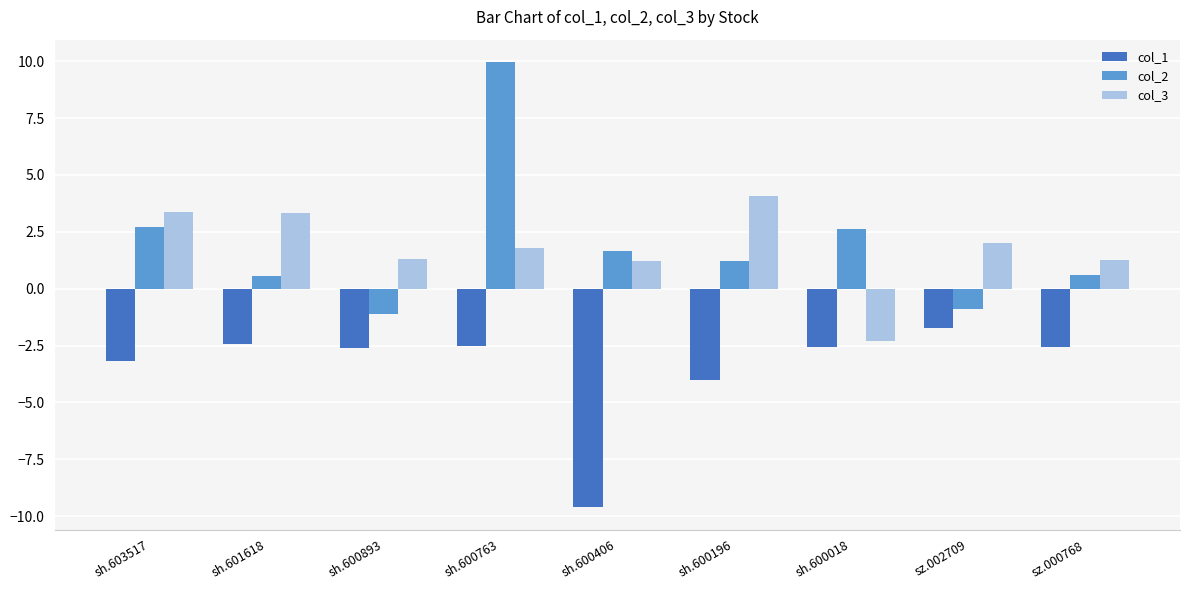

What value does the col_3 series have at sh.603517?

3.4